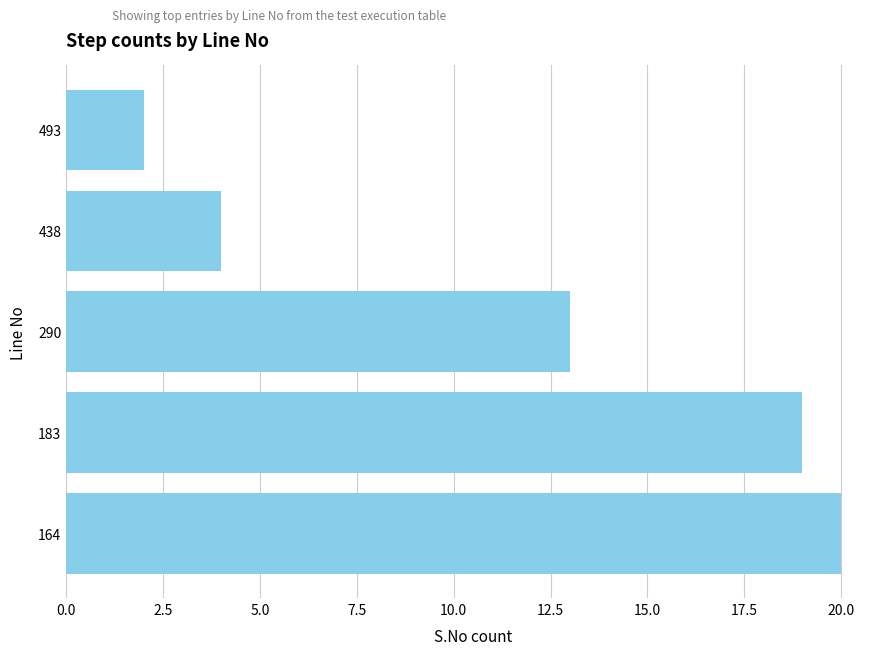

What is the average value?

12